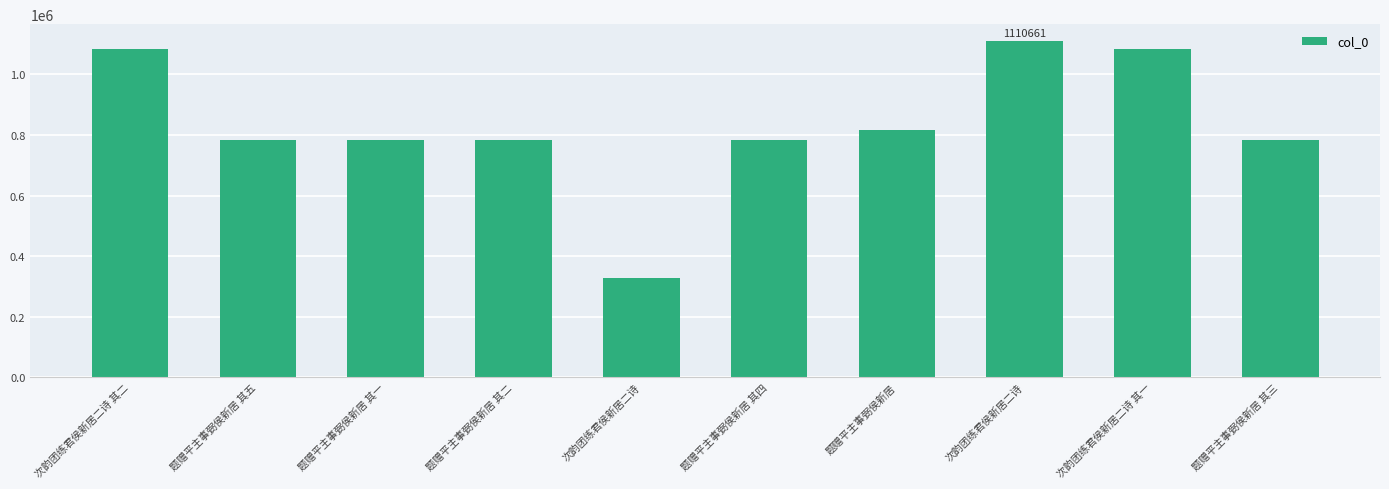

What is the maximum value shown in the chart?

1110661